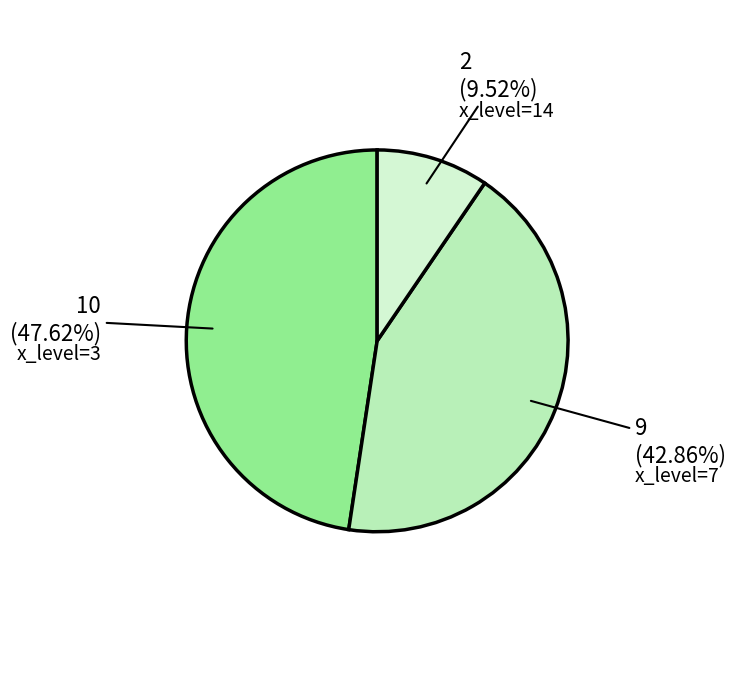

Is there a majority slice in this chart?

No